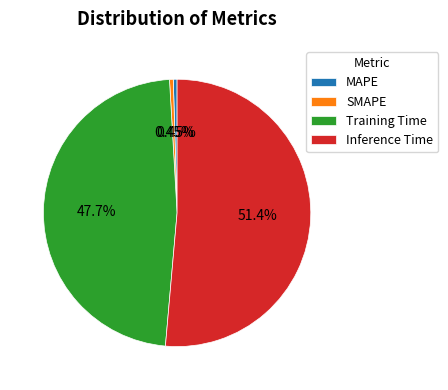

Do Training Time and Inference Time together represent more than half of the pie?

Yes